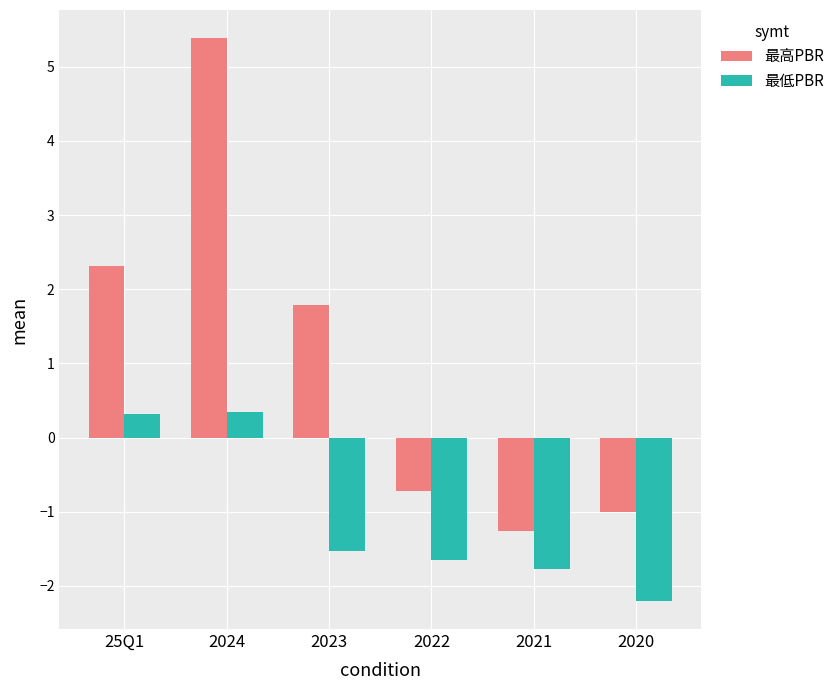

Is the value of 最低PBR at 2022 greater than the value of 最高PBR at 2020?

No